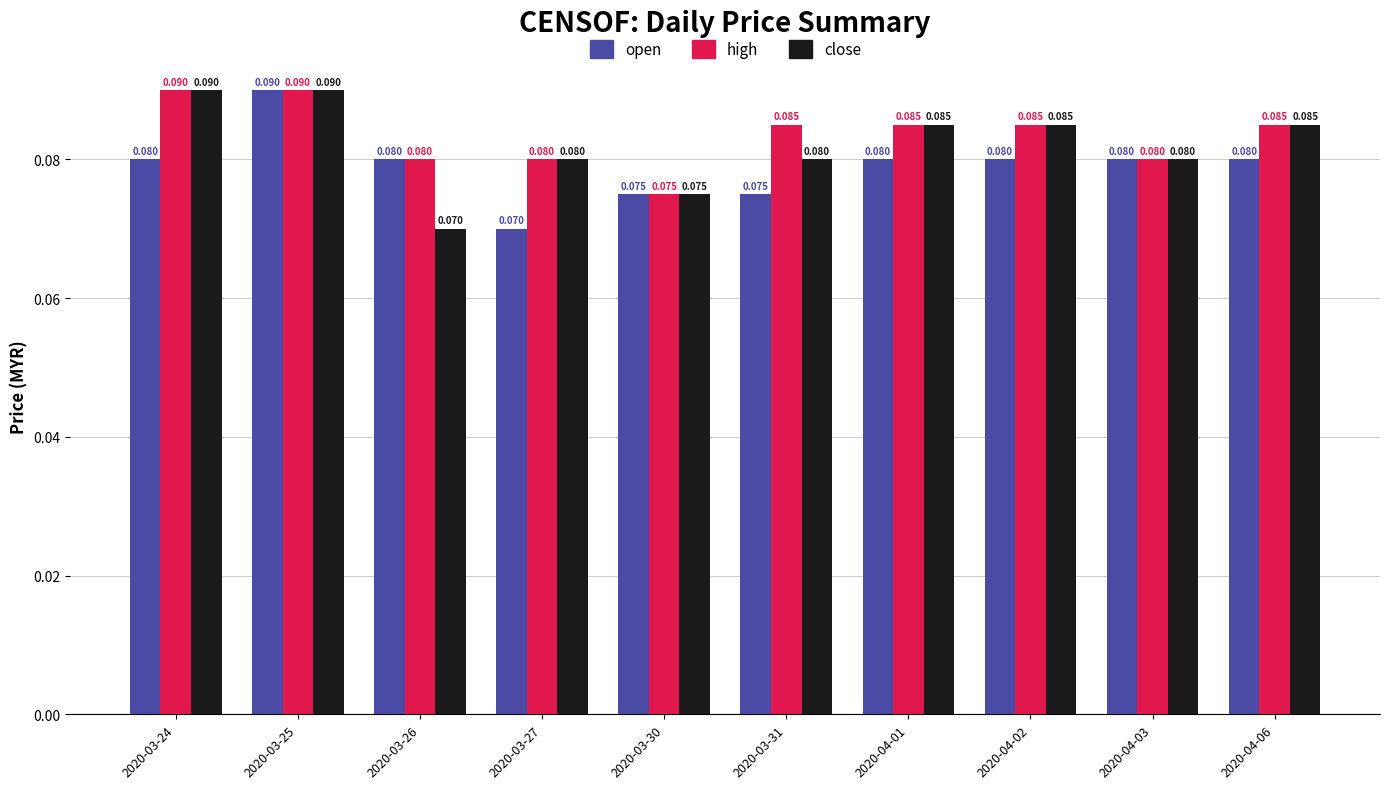

What is the label of the 2nd bar from the right?

2020-04-03